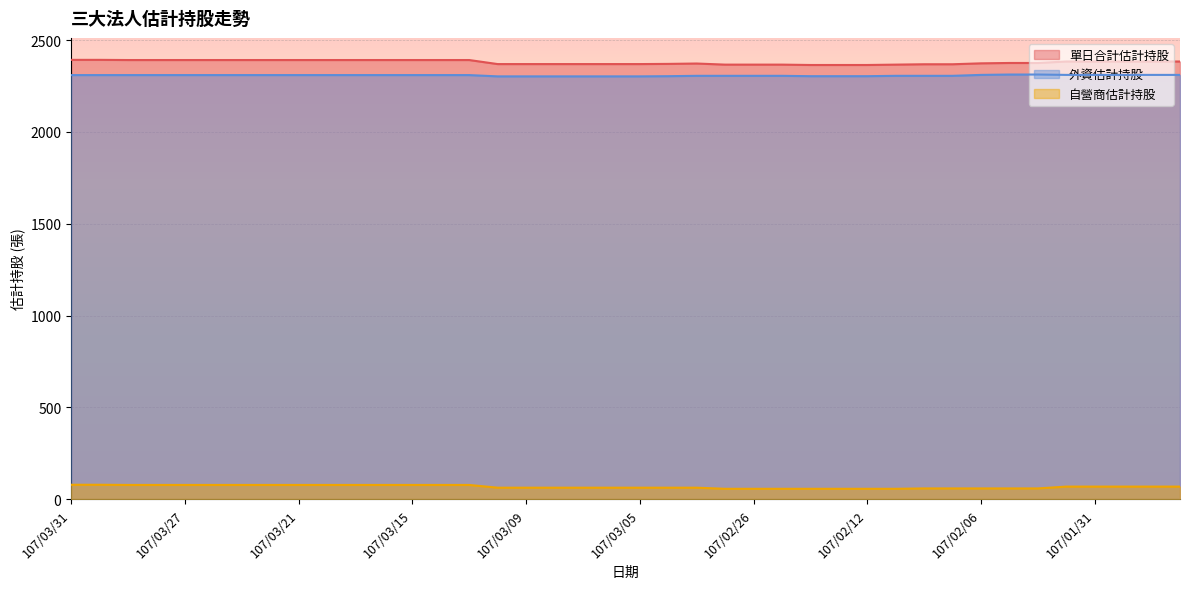

What is the difference between the highest and lowest values at 107/03/22?

2315